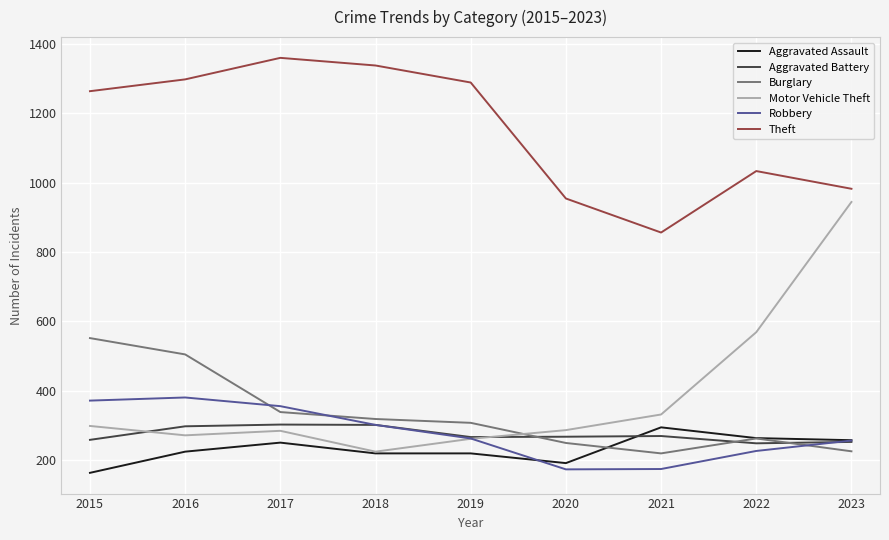

Is the value of Motor Vehicle Theft at 2016 greater than the value of Robbery at 2015?

No